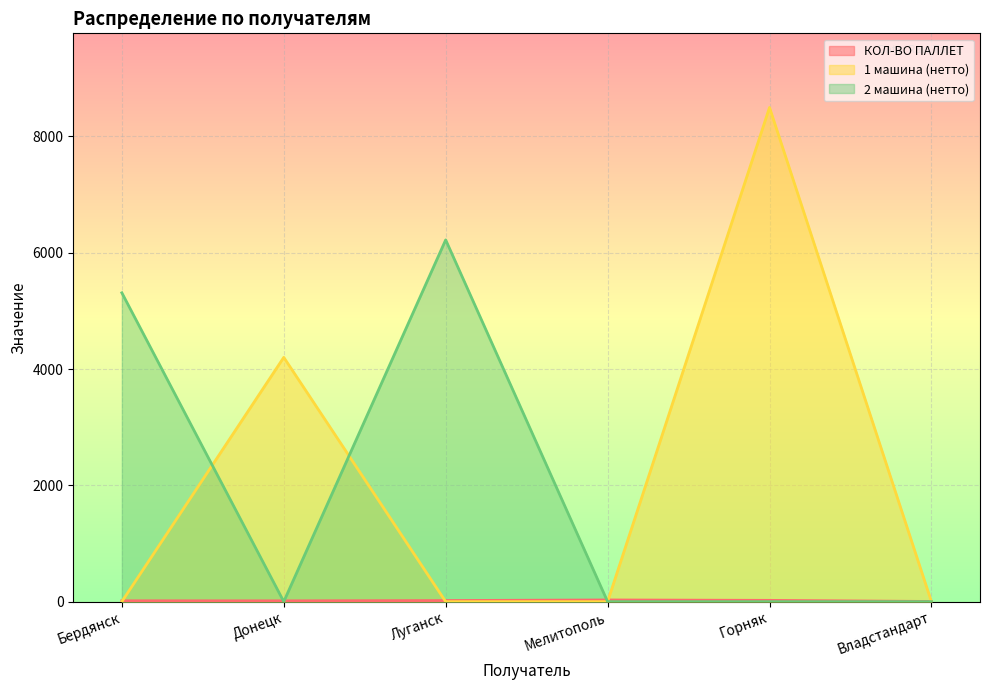

Is it true that 2 машина (нетто) equals 9982 at Луганск?

False